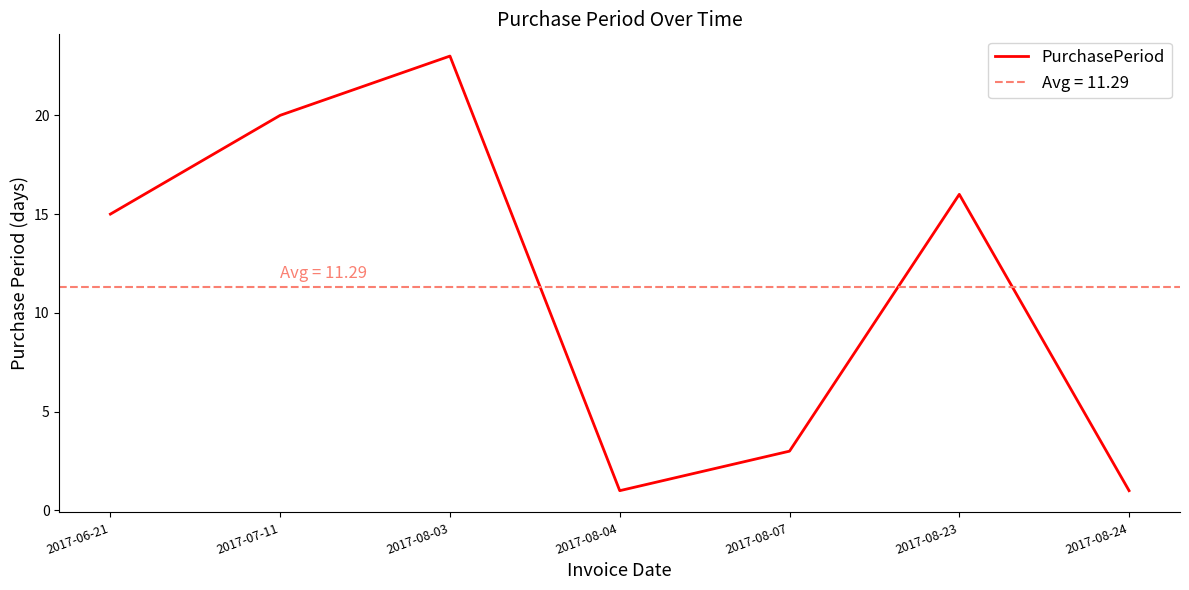

Between 2017-08-03 and 2017-08-07, which is larger?

2017-08-03